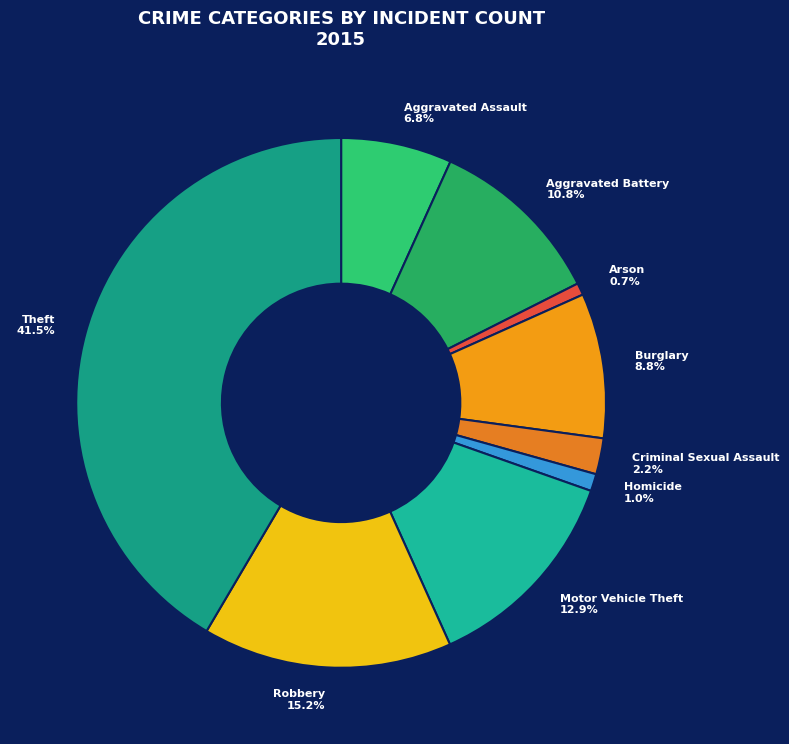

How many slices are in this pie chart?

9